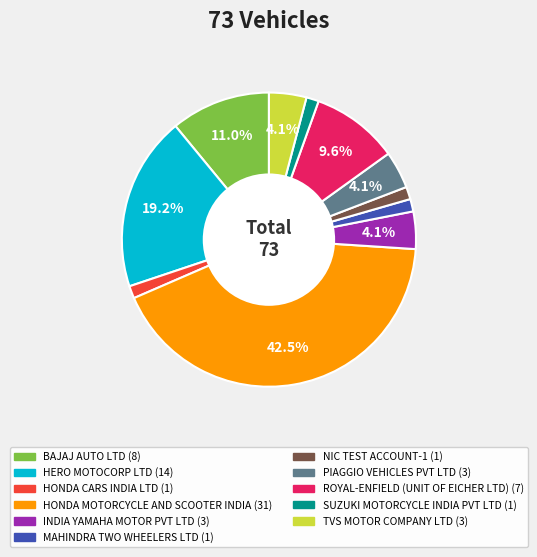

Does any single category account for the majority?

No